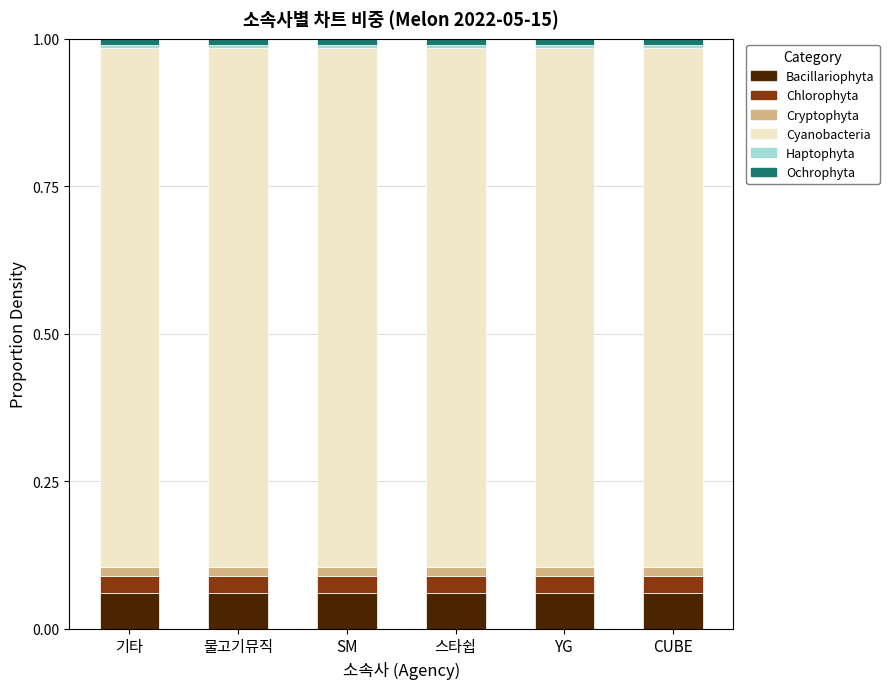

Rank the series at 기타 from lowest to highest value.

Haptophyta, Ochrophyta, Cryptophyta, Chlorophyta, Bacillariophyta, Cyanobacteria